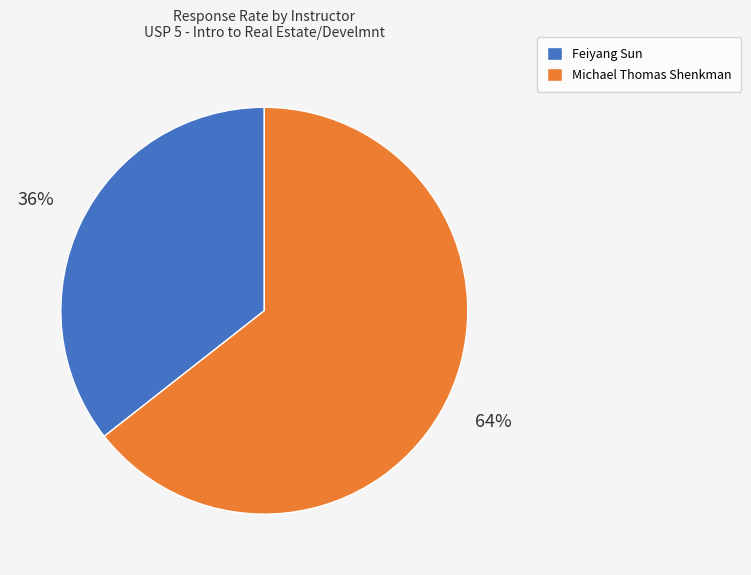

Between Michael Thomas Shenkman and Feiyang Sun, which is larger?

Michael Thomas Shenkman